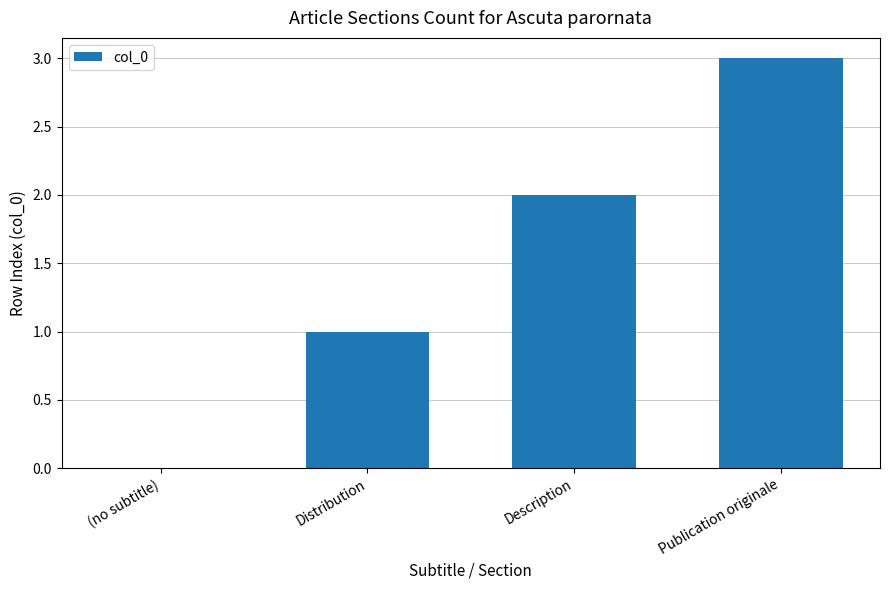

How many positive values are there?

3